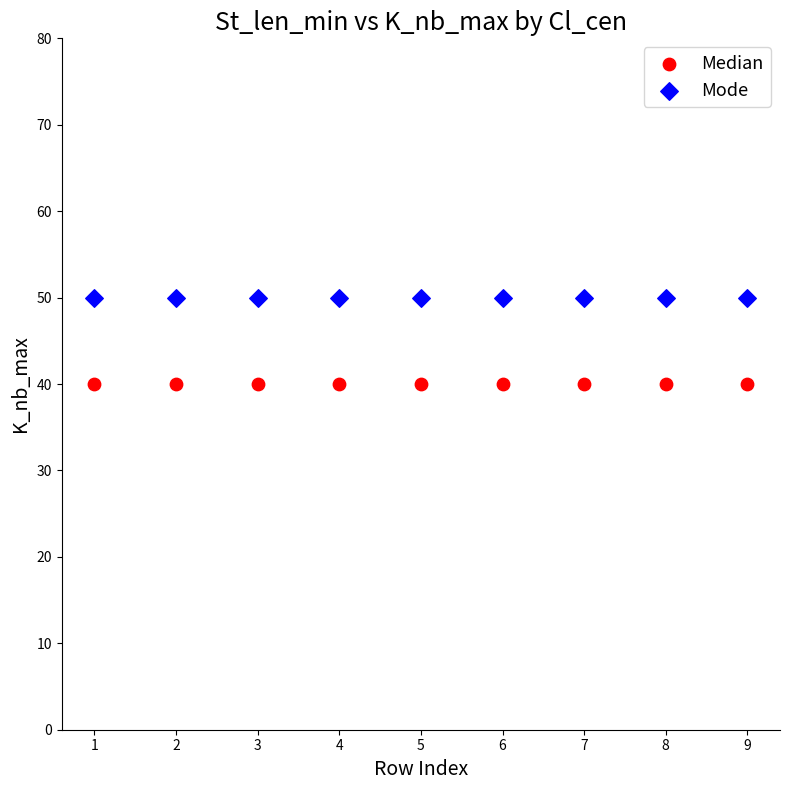

Which series contains the lowest Y value?

Median